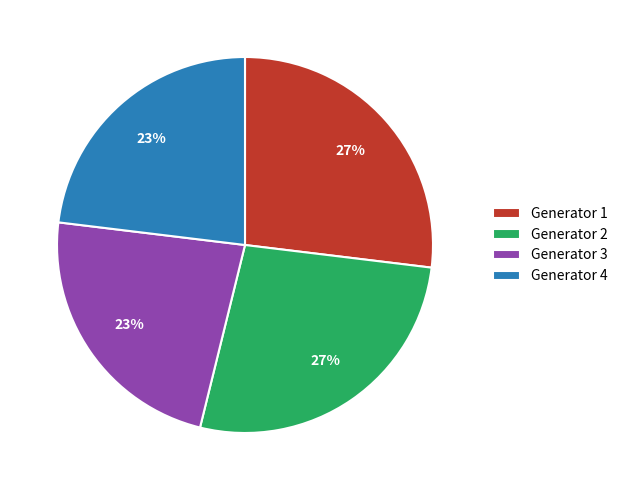

How many slices are in this pie chart?

4